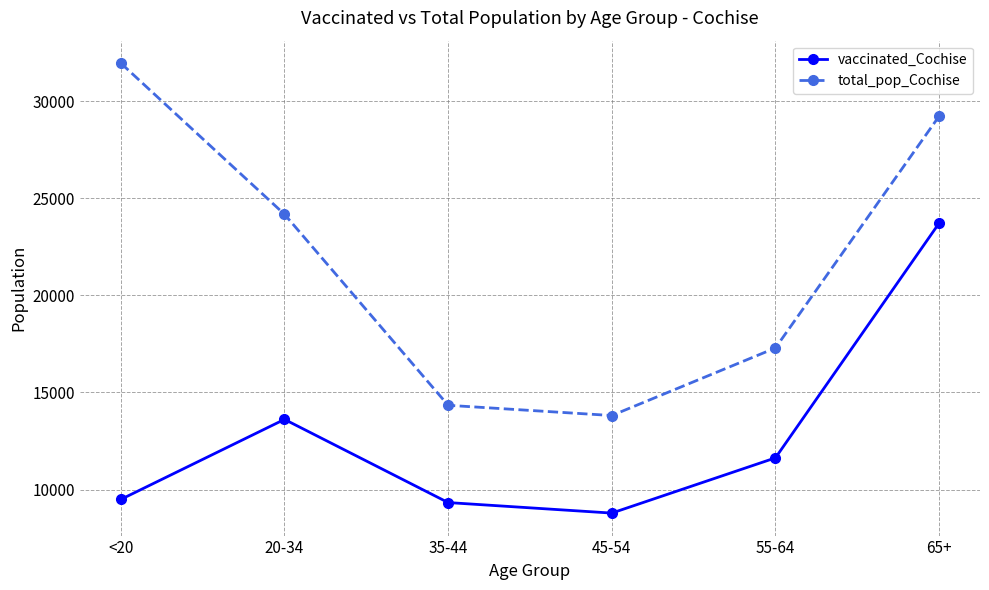

At which category does vaccinated_Cochise reach its first local valley?

45-54